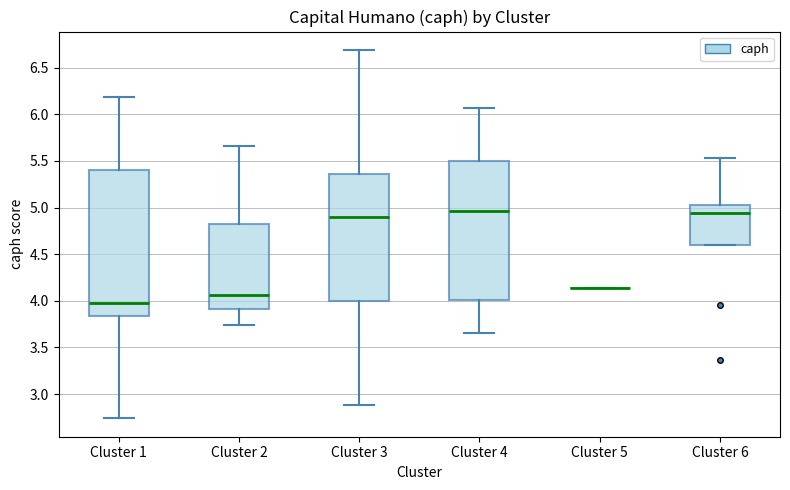

Where is the lower edge of the box for Cluster 1 on the y-axis? The values are not printed on the chart, so give them approximately, as read against the axis.

3.85